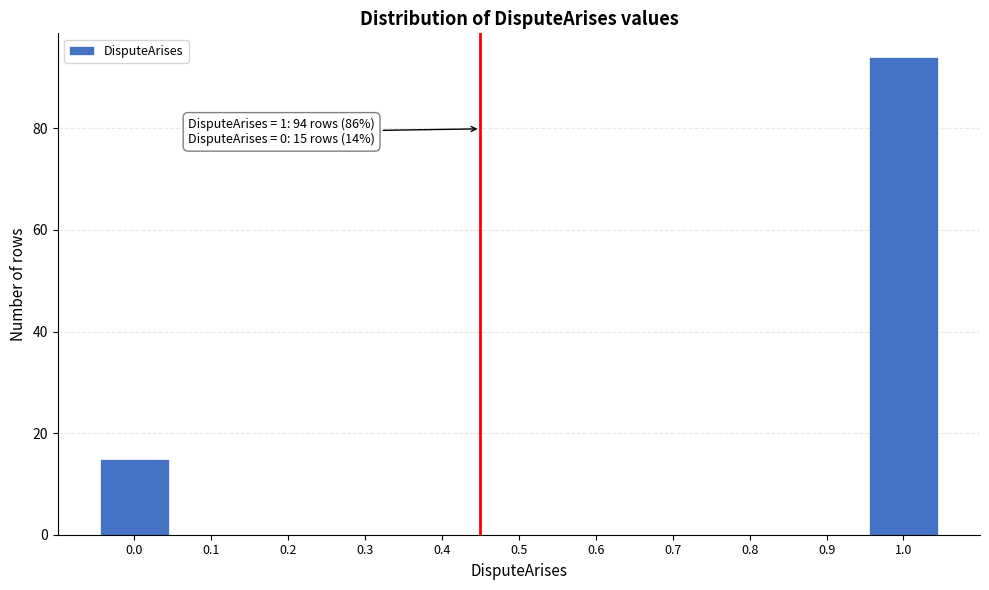

Reading left to right, transcribe all the data shown in this chart.

0.0=15	0.1=0	0.2=0	0.3=0	0.4=0	0.5=0	0.6=0	0.7=0	0.8=0	0.9=0	1.0=94